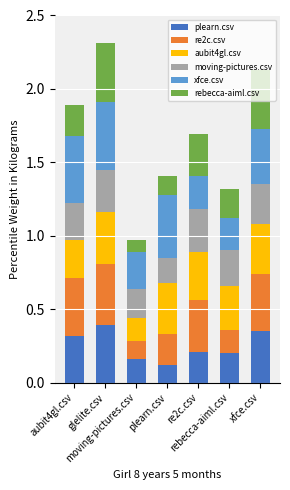

How many distinct data groups are displayed?

6